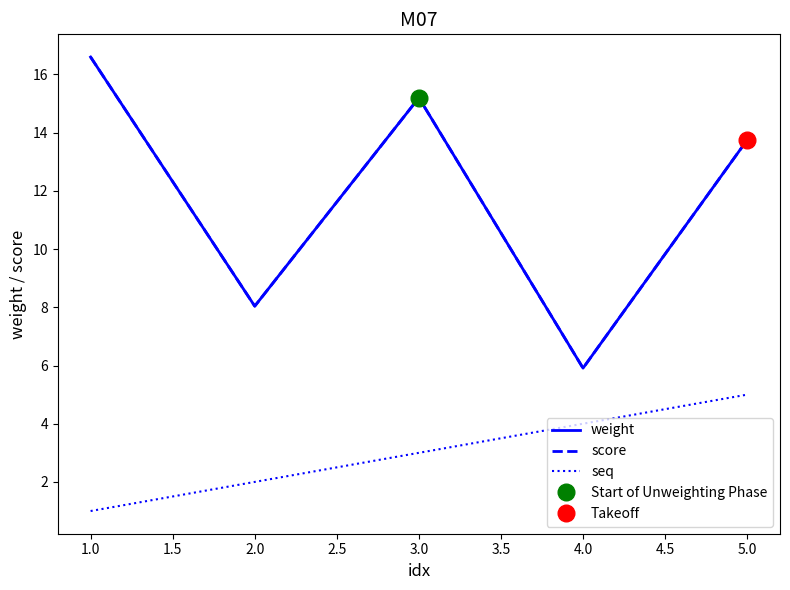

How many data points in weight are above 13?

3